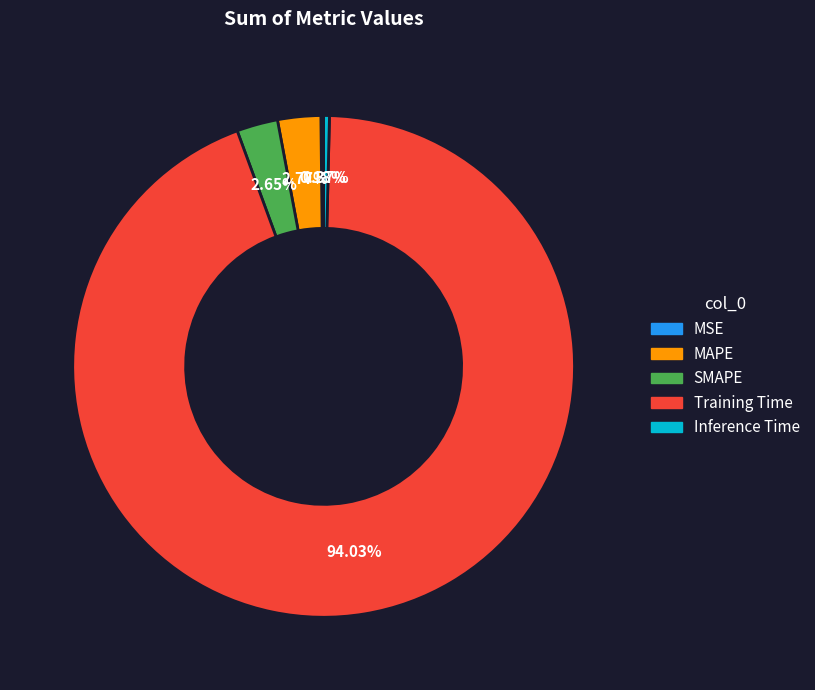

Which slice is the largest?

Training Time